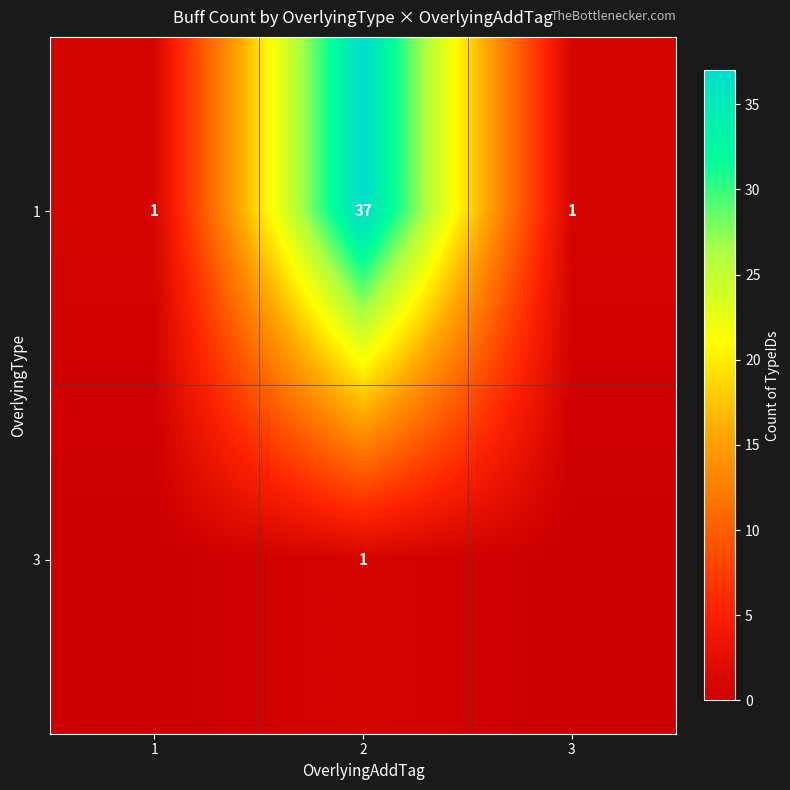

List the series in order of their peak value, highest first.

row_0, row_1